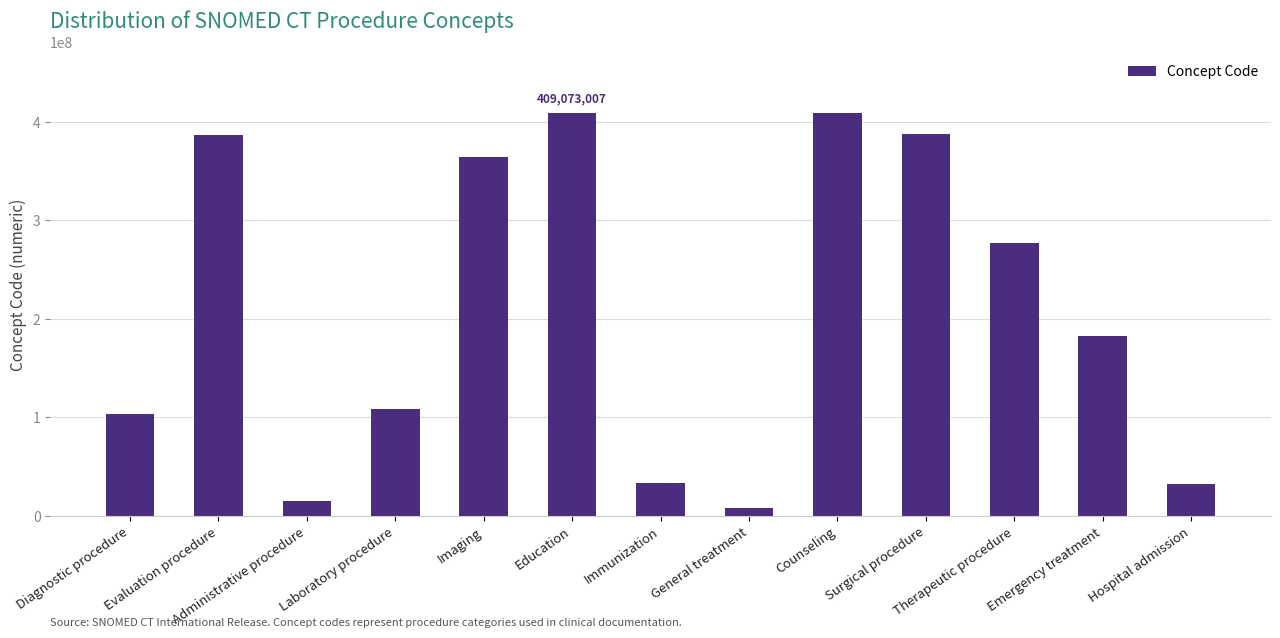

What is the change in value from Counseling to Therapeutic procedure?

-131930998